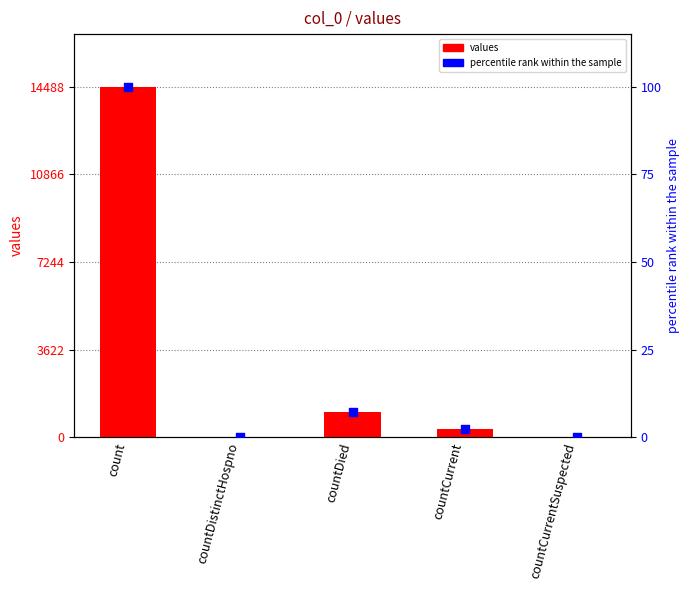

Which series contains the highest Y value?

values